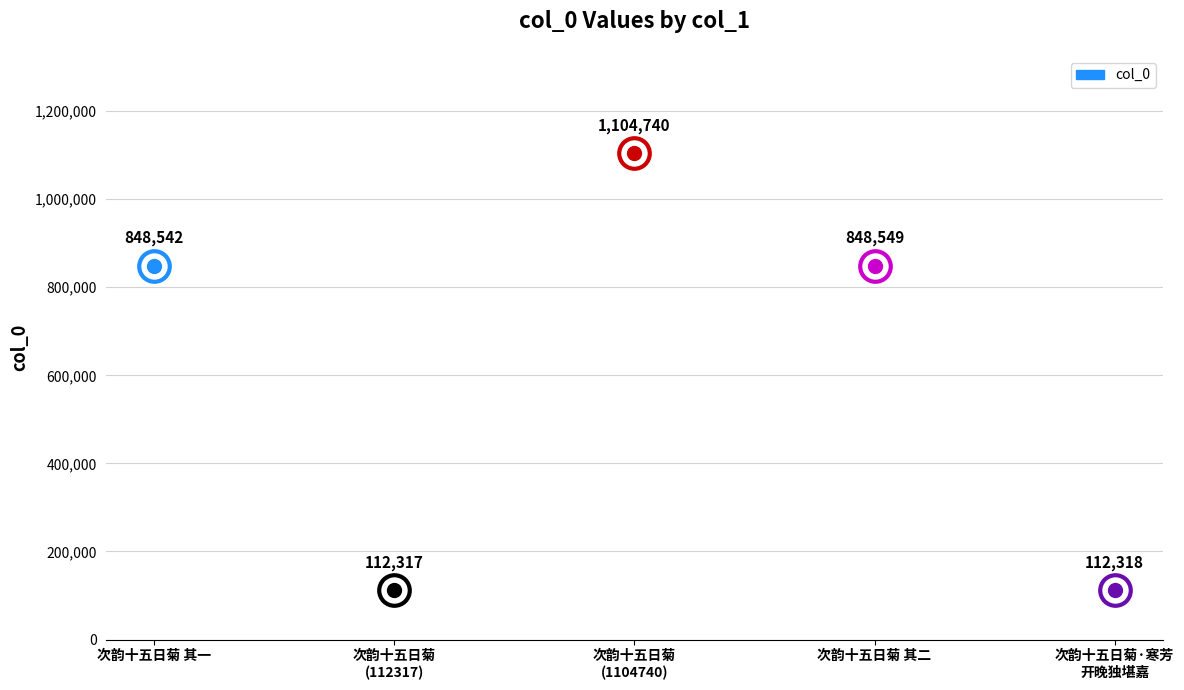

Read the value at 次韵十五日菊.

1104740